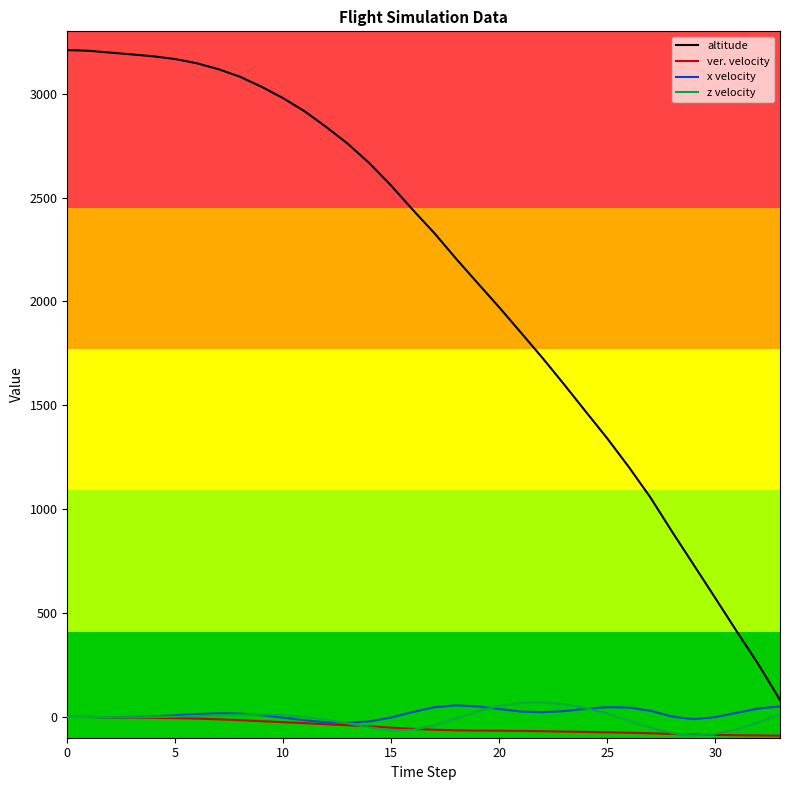

What is the maximum value shown in the chart?

3209.8